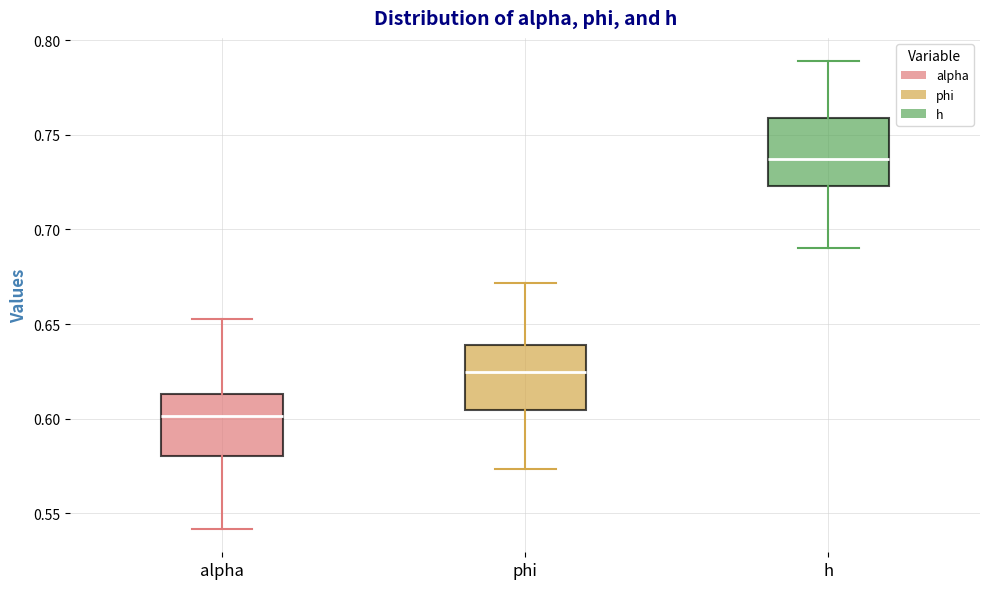

Where does the lower whisker of the box for alpha end on the y-axis? The values are not printed on the chart, so give them approximately, as read against the axis.

0.540